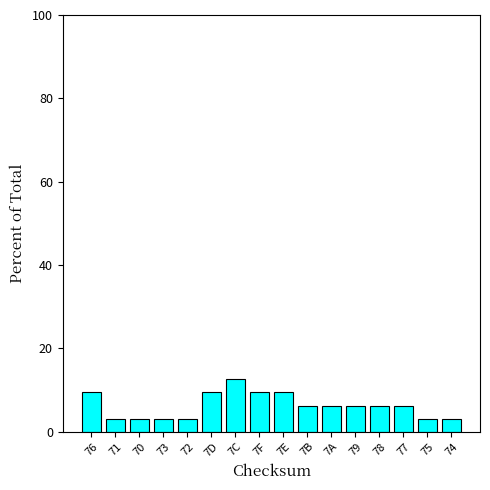

What position from the right is 7F?

9